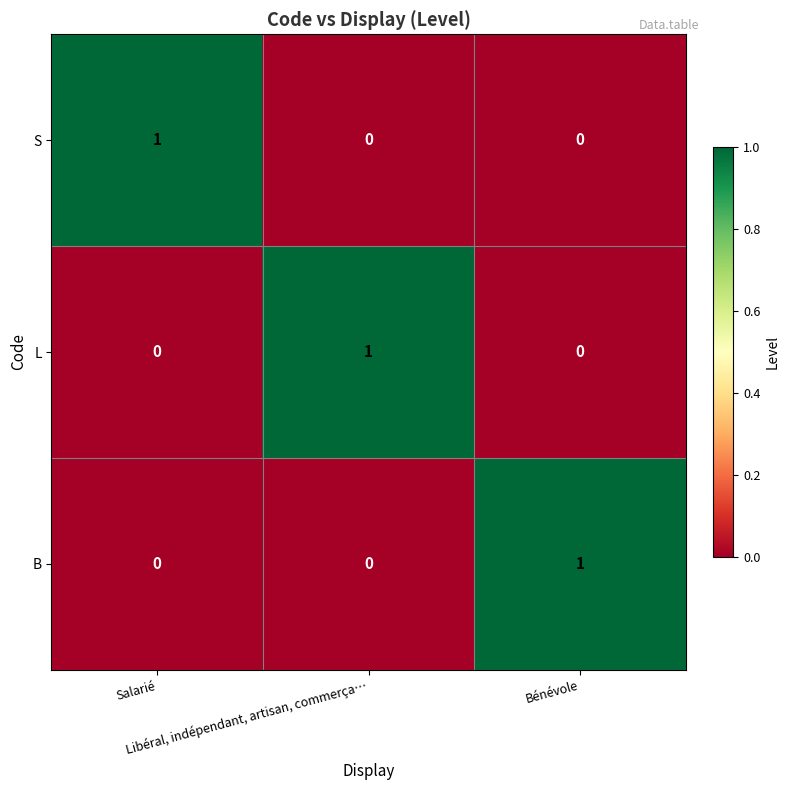

How many S values are between 0 and 1?

3